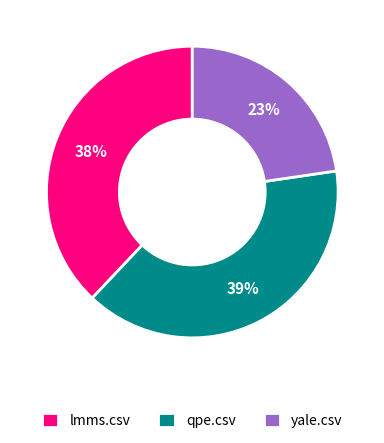

Rank the categories by value from lowest to highest.

yale.csv, lmms.csv, qpe.csv